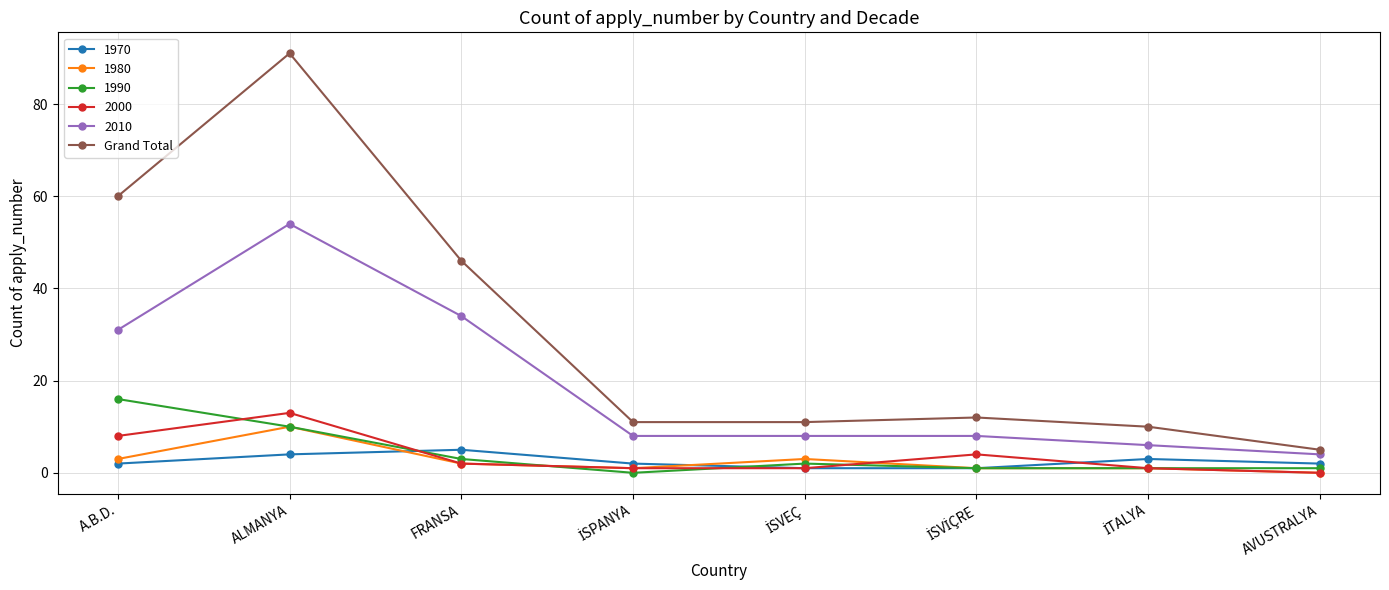

What is the label of the 8th point from the left?

AVUSTRALYA